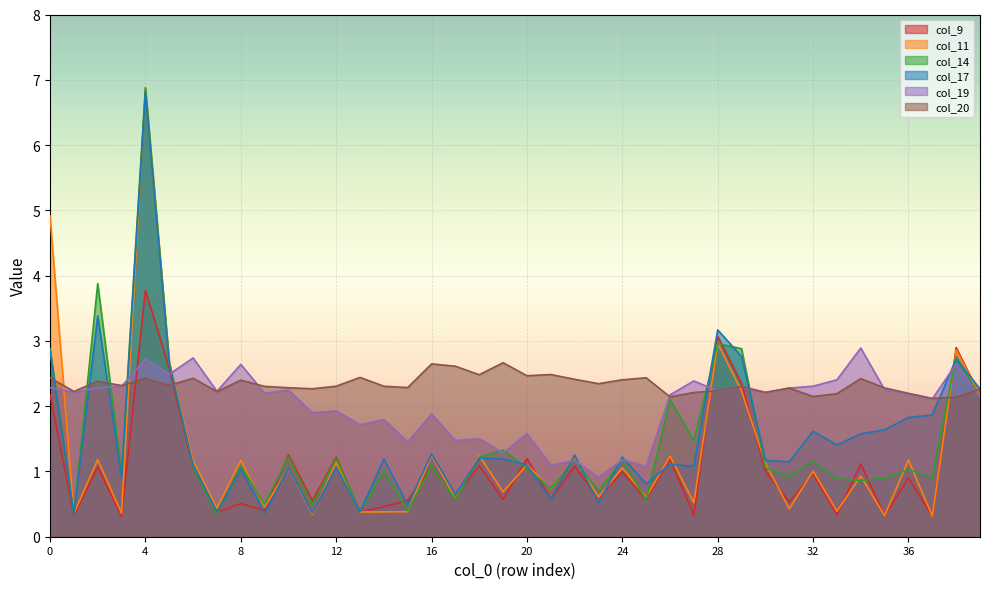

What is the value of the col_20 point at the 33rd from the left?

2.1